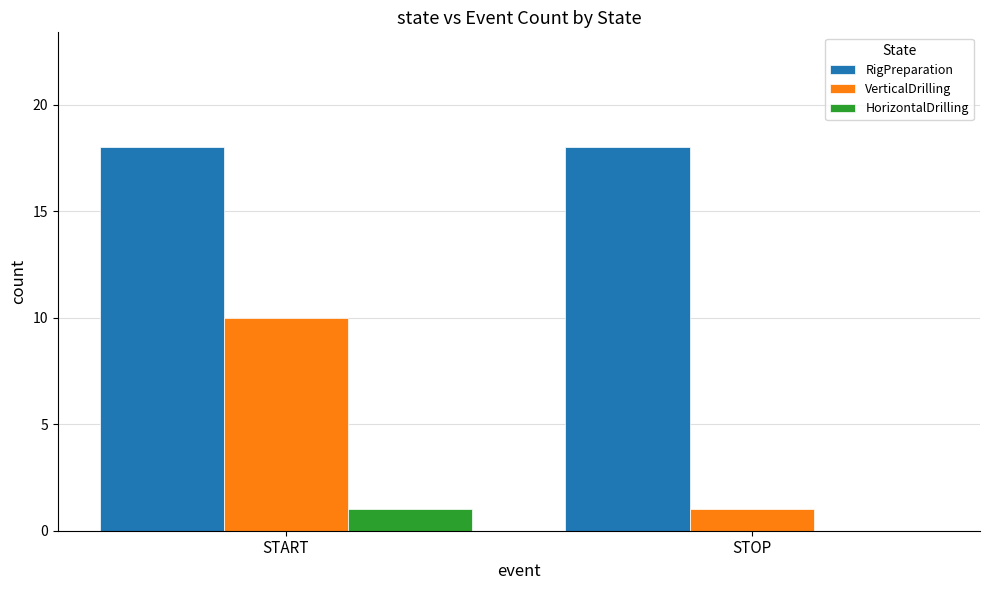

At which label is VerticalDrilling closest to 5?

STOP